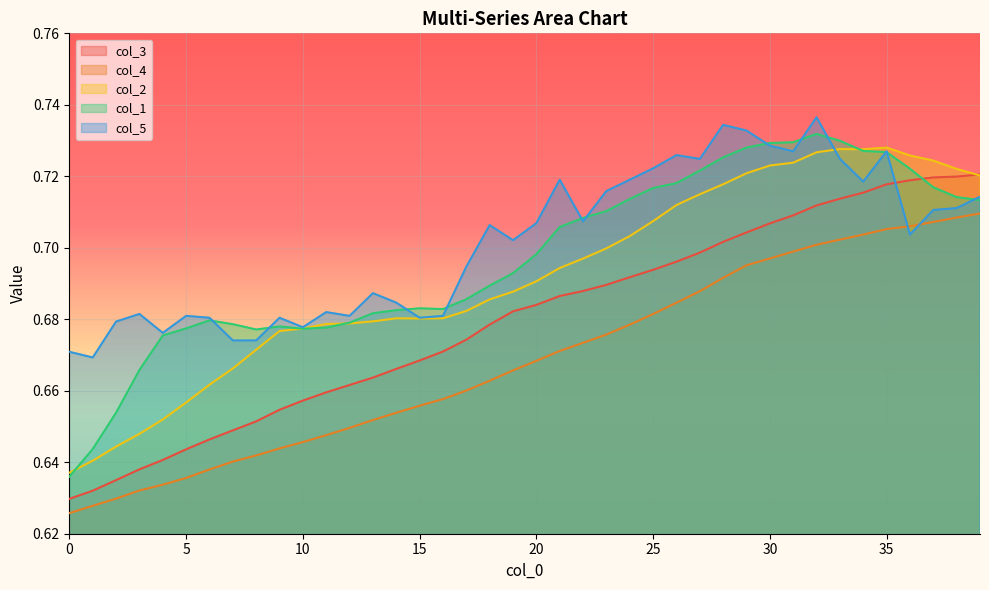

What is the value of the col_3 point at the 7th from the left?

0.6